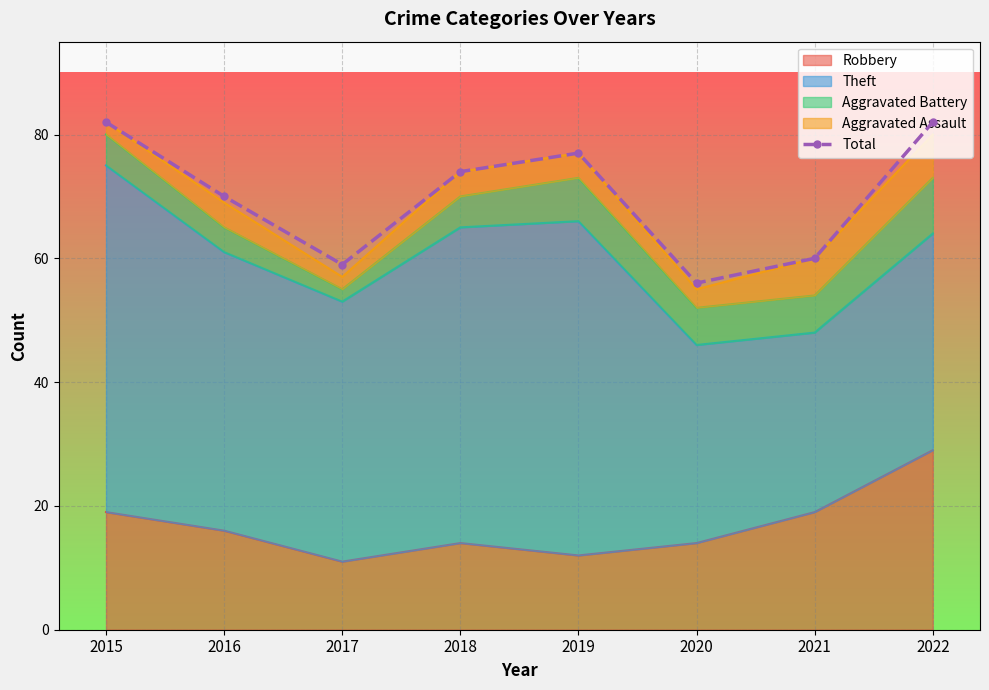

How many data points are less than 74?

4